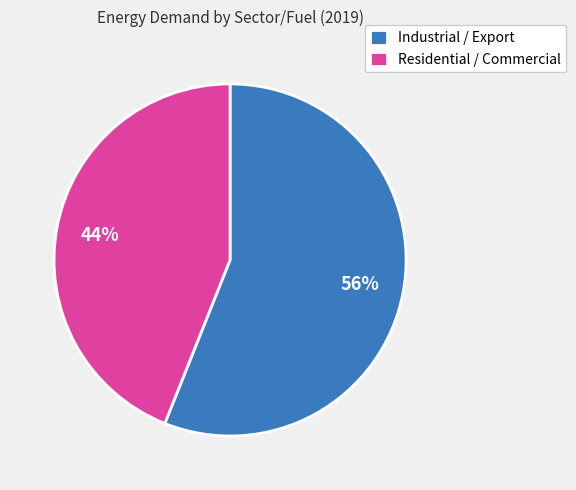

Which slice is the largest?

Industrial / Export